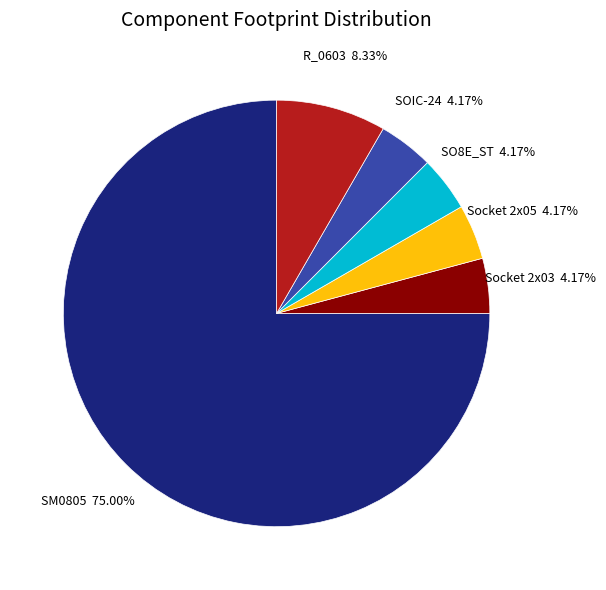

Is there any slice that represents more than half of the pie?

Yes